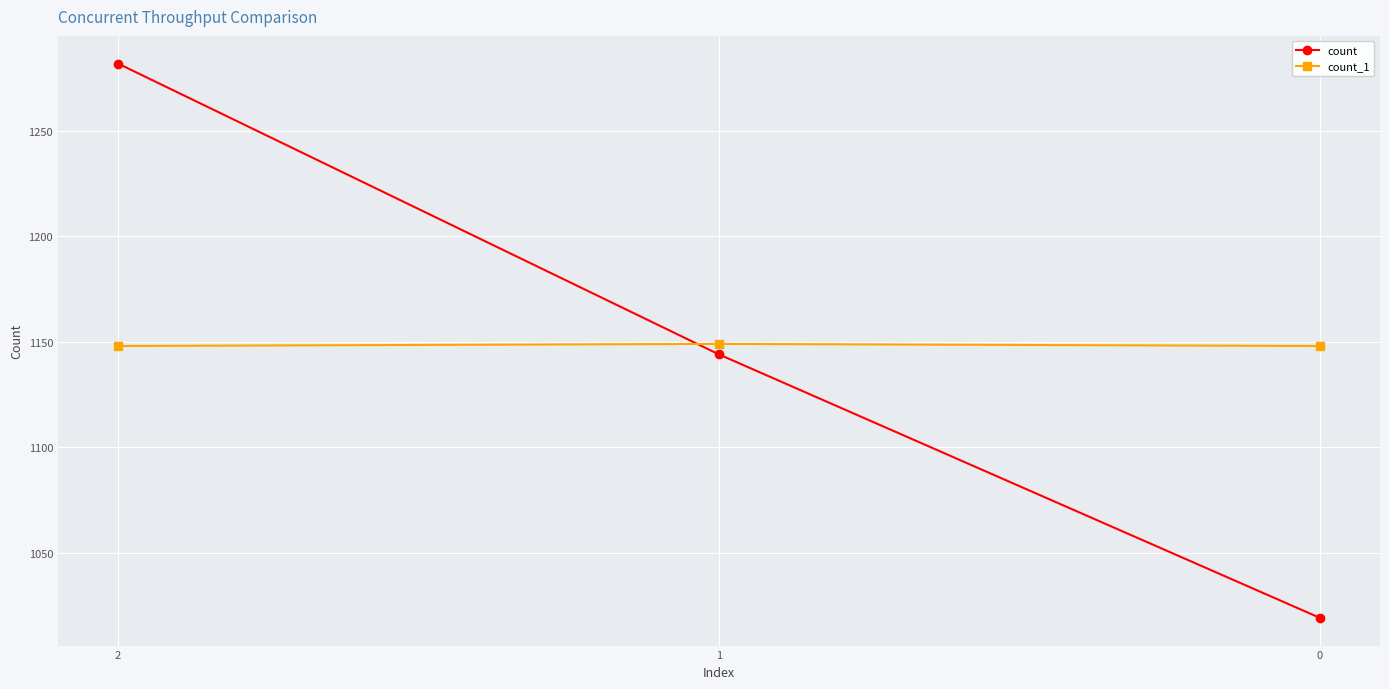

How many values in the count_1 series exceed 1148?

1